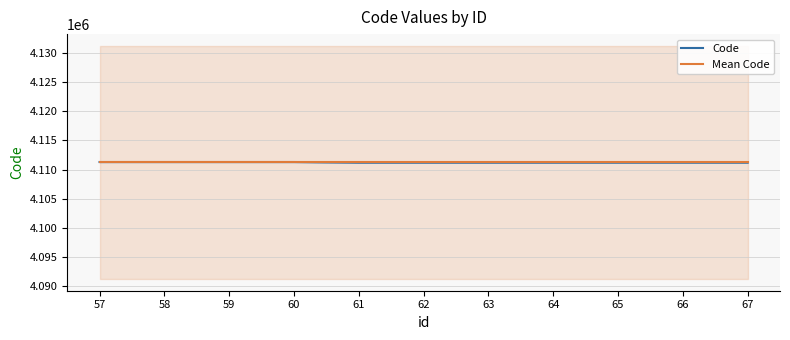

The Mean Code series shows 2573275.3 at 61. True or false?

False